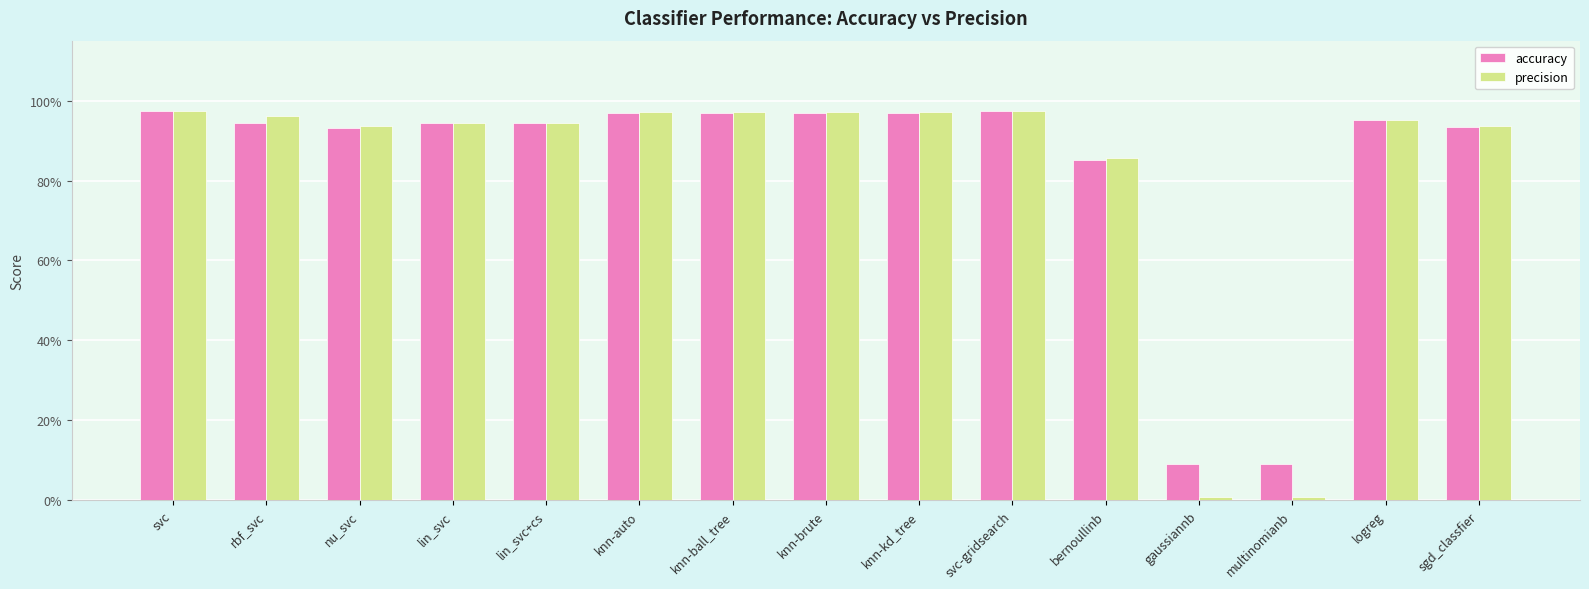

Are the bars grouped side by side (vs. stacked)?

Yes